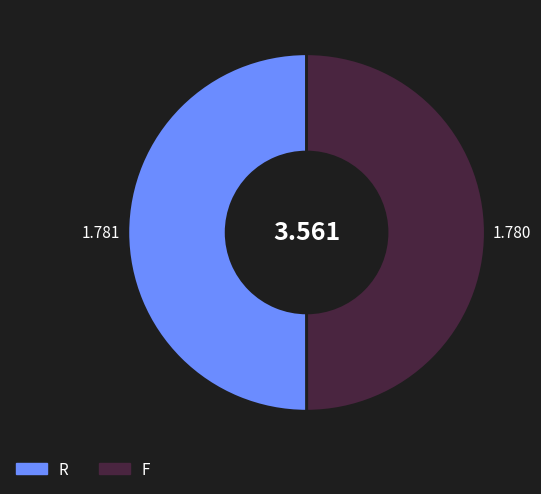

How many segments does this pie chart have?

2